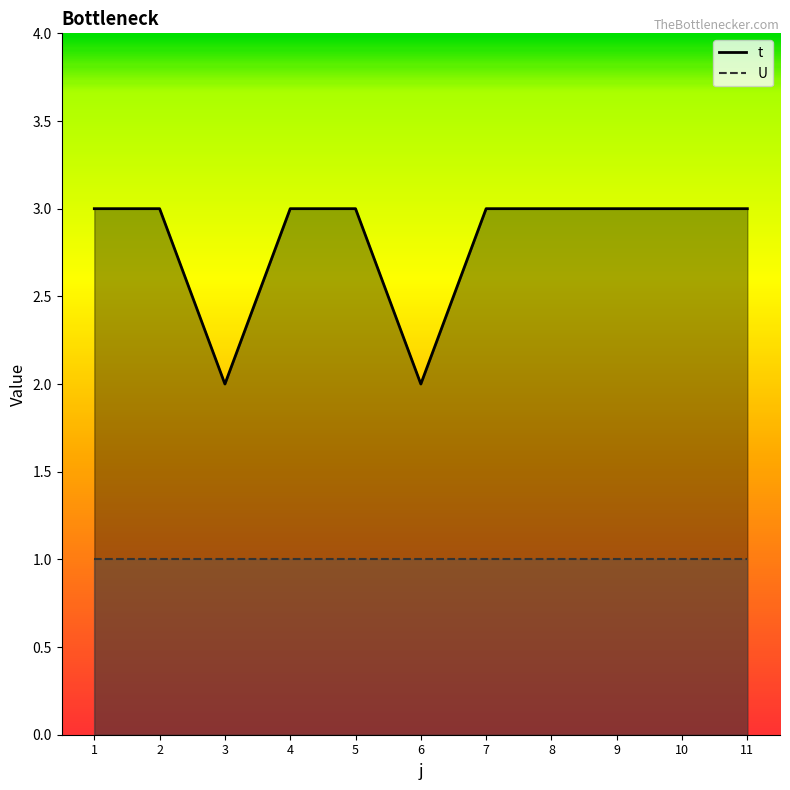

Reading right to left, list all the values displayed in this chart.

3	3	3	3	3	2	3	3	2	3	3